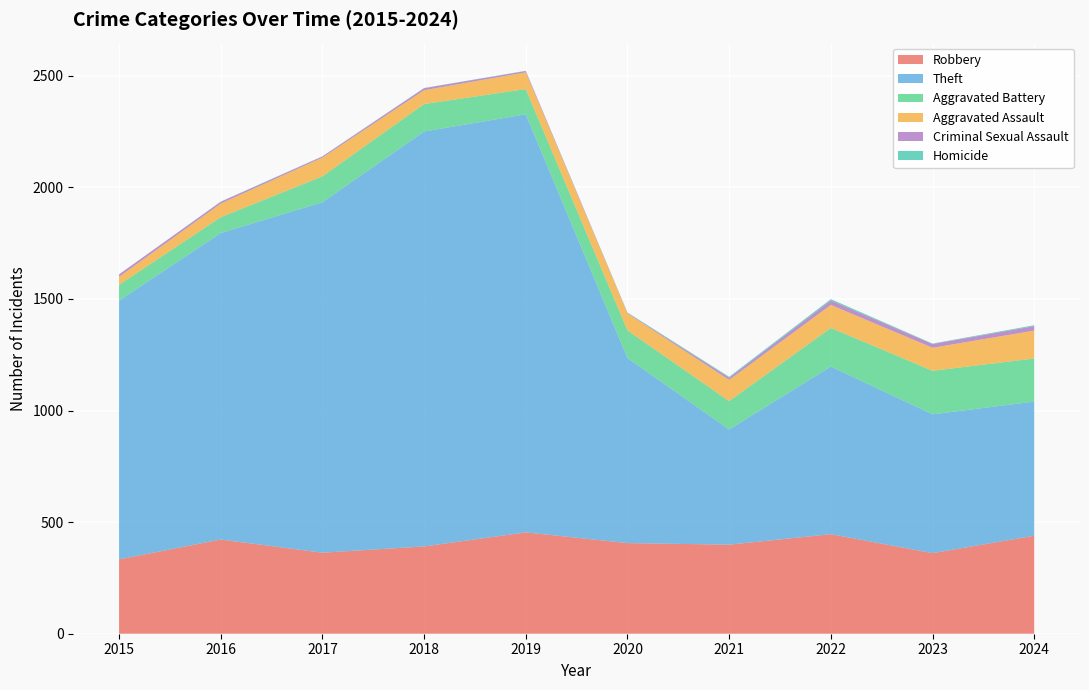

Reading right to left, list all the values displayed in this chart.

Robbery: 2024=439	2023=361	2022=446	2021=399	2020=406	2019=454	2018=391	2017=363	2016=422	2015=333
Theft: 2024=601	2023=622	2022=751	2021=516	2020=829	2019=1873	2018=1859	2017=1570	2016=1373	2015=1159
Aggravated Battery: 2024=193	2023=195	2022=173	2021=127	2020=124	2019=113	2018=123	2017=116	2016=71	2015=71
Aggravated Assault: 2024=125	2023=103	2022=103	2021=95	2020=76	2019=75	2018=62	2017=84	2016=61	2015=36
Criminal Sexual Assault: 2024=20	2023=17	2022=20	2021=10	2020=2	2019=6	2018=9	2017=5	2016=8	2015=11
Homicide: 2024=4	2023=2	2022=6	2021=4	2020=2	2019=1	2018=1	2017=1	2016=1	2015=0